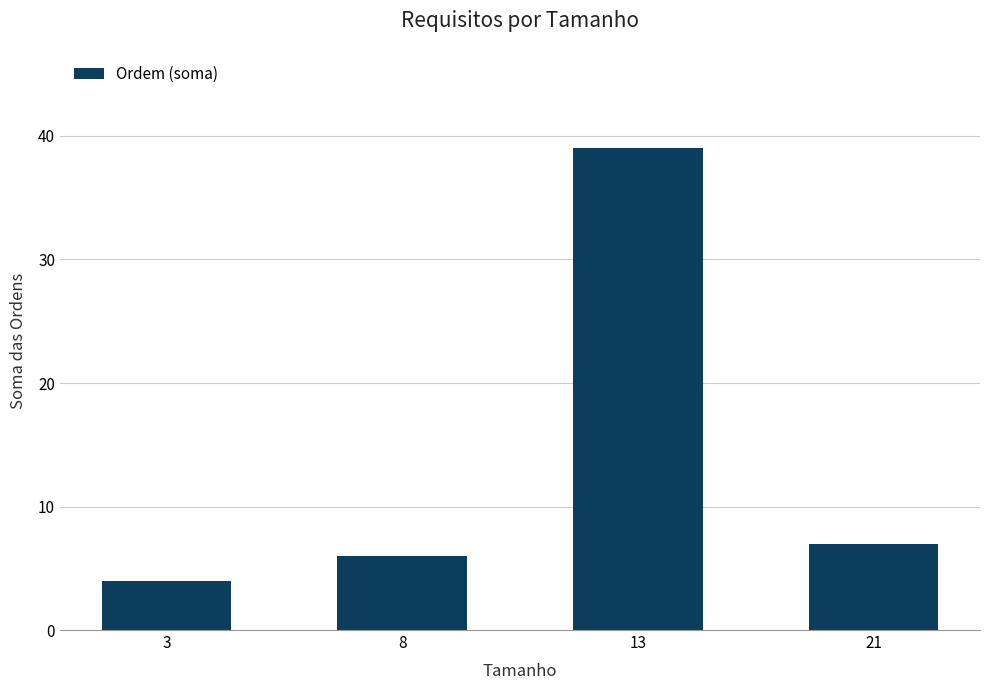

How many values are below 7?

2